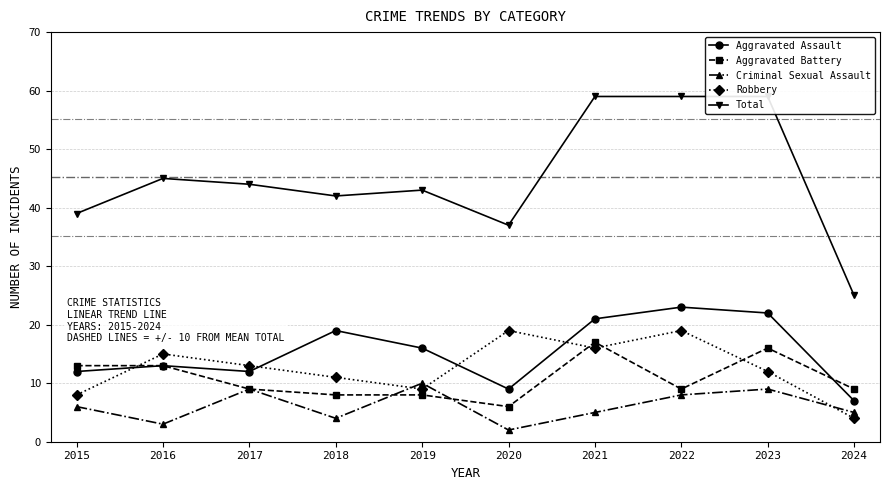

Which category has the highest value in the Total series?

2021